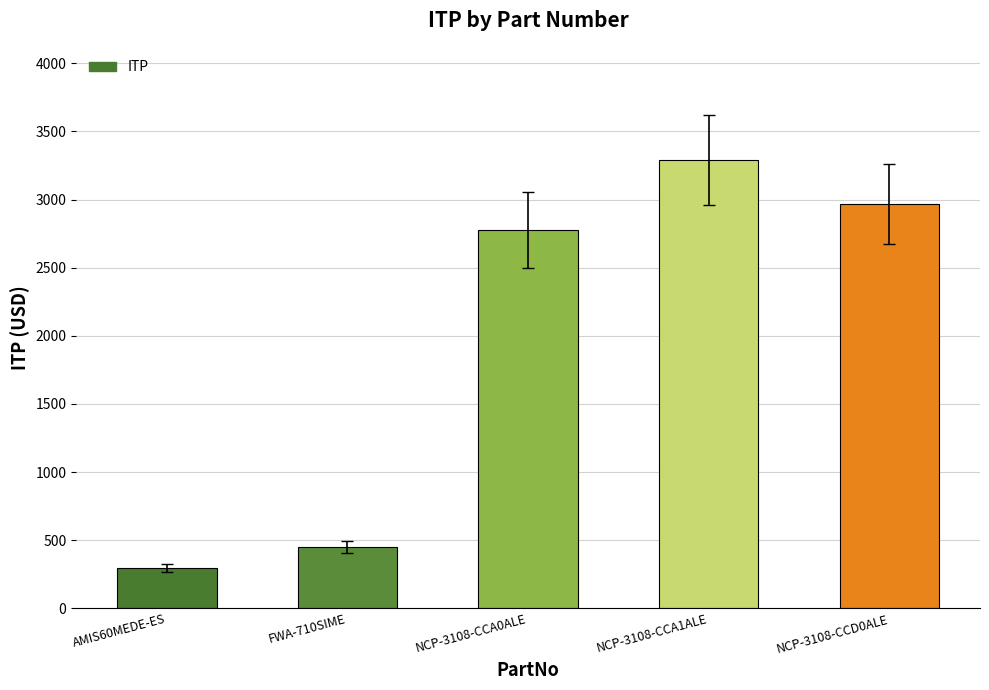

At which label is the value closest to 1791?

NCP-3108-CCA0ALE